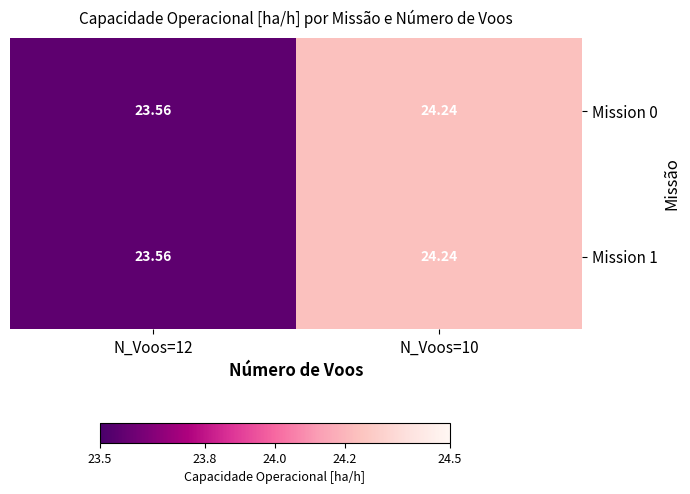

Is the value of Mission 0 at N_Voos=10 greater than the value of Mission 1 at N_Voos=12?

Yes